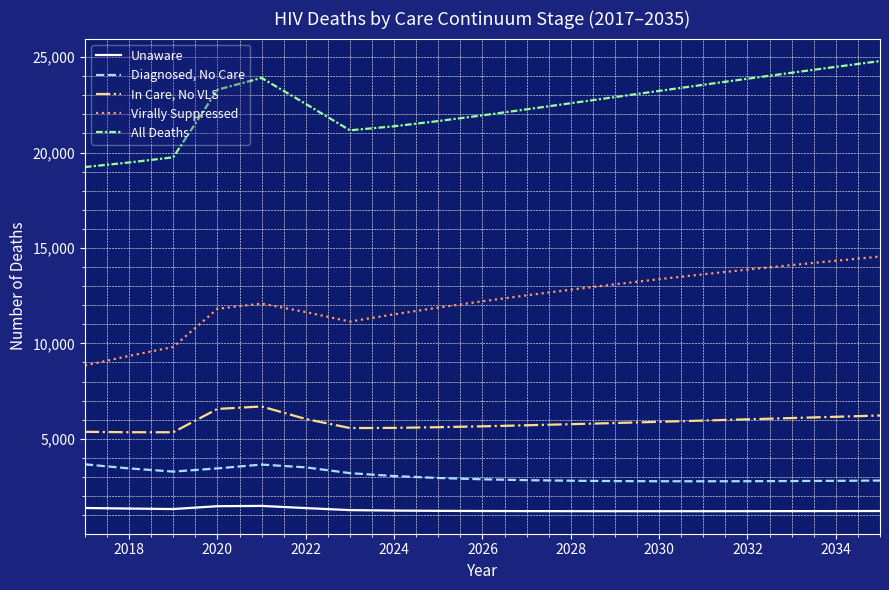

What is the minimum value for Unaware?

1204